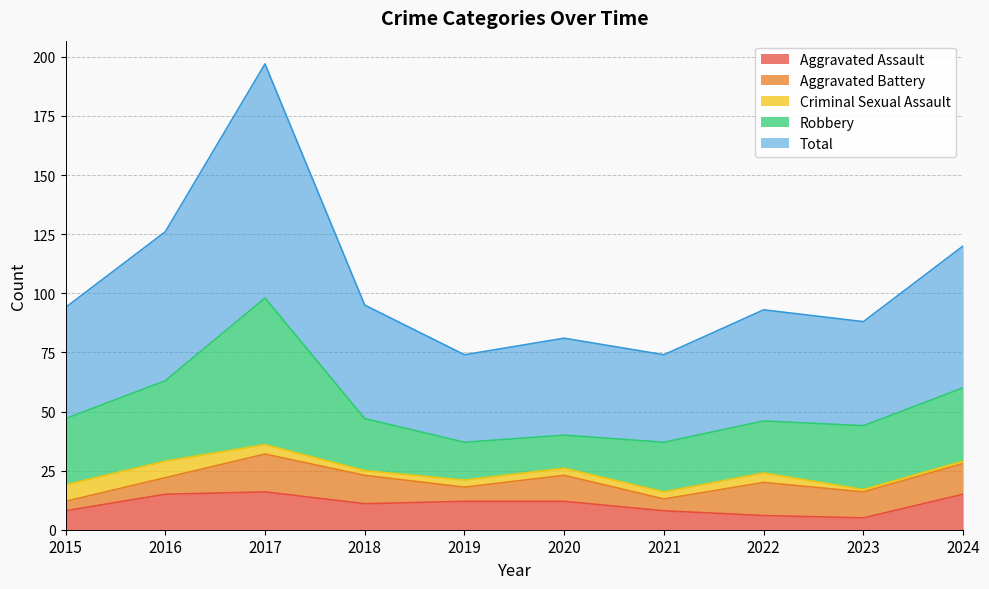

At how many categories does at least one series exceed 15?

10